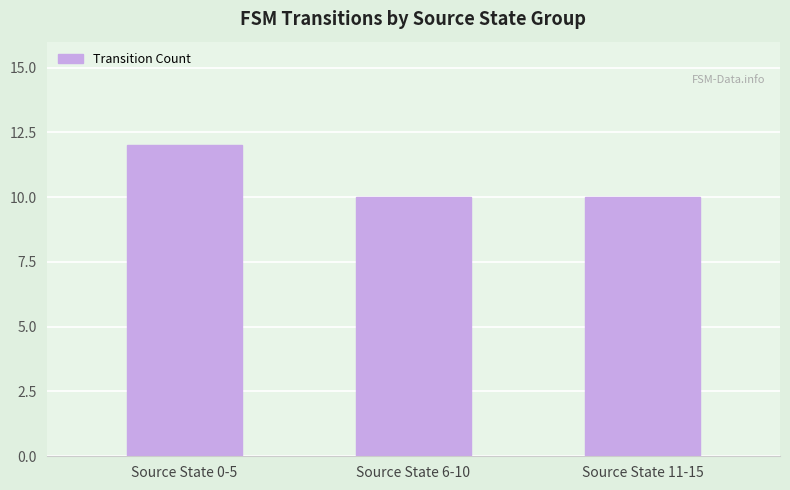

What is the maximum value shown in the chart?

12